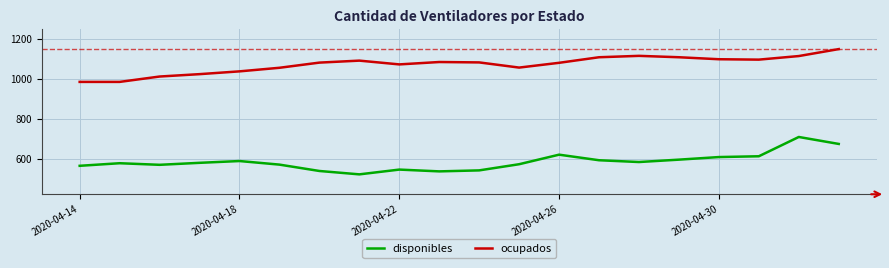

List the series in order of their overall mean, highest first.

ocupados, disponibles